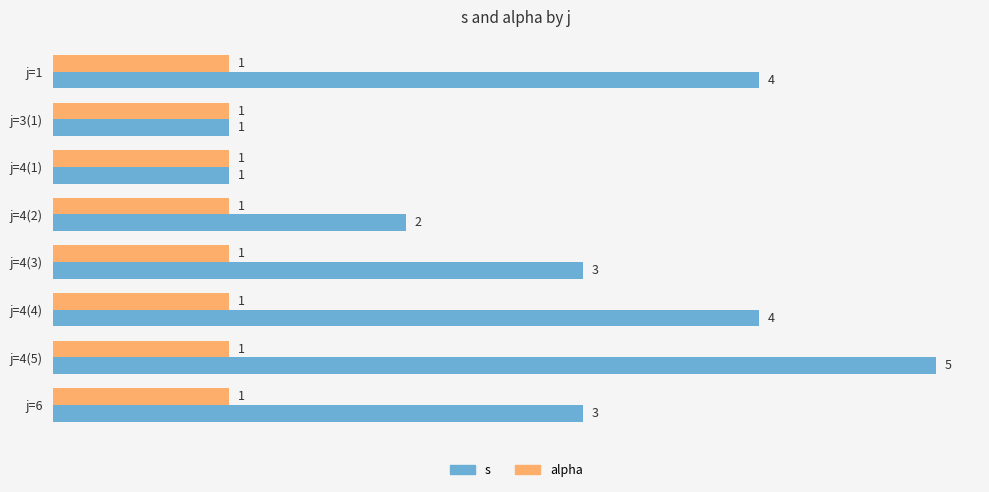

What is the sum of all alpha values?

8